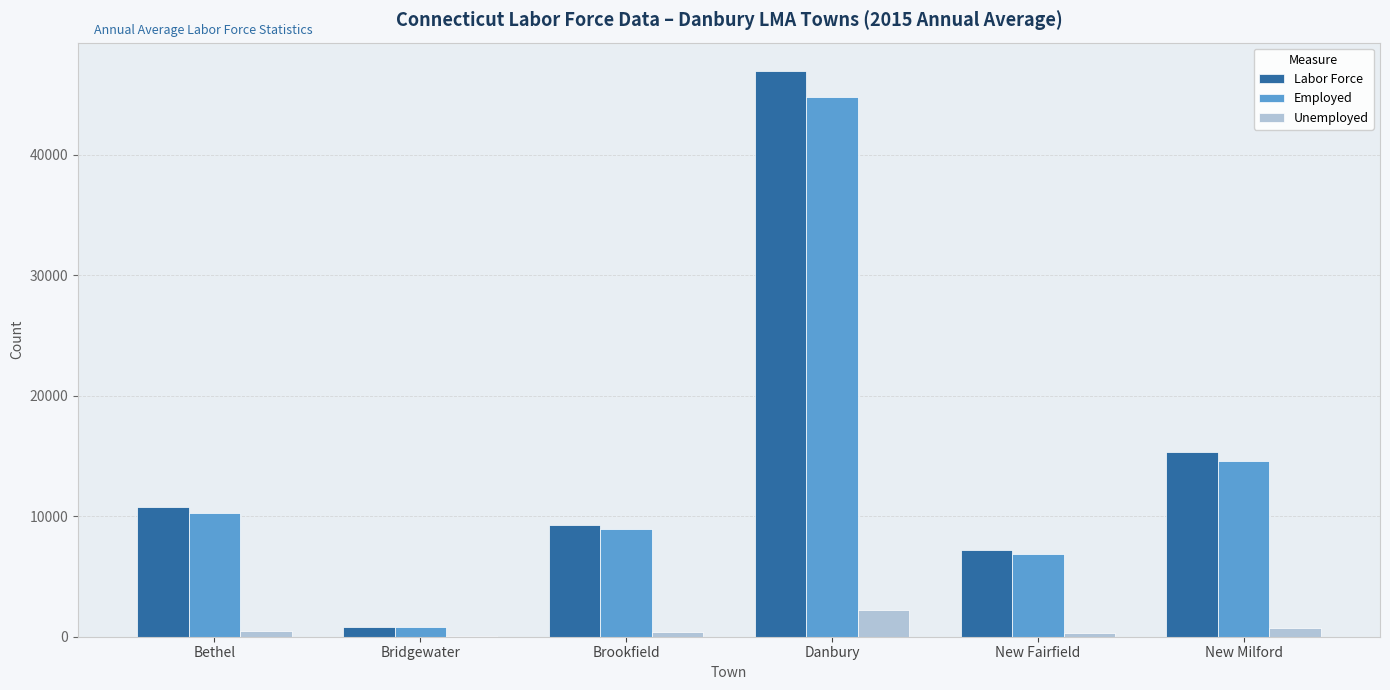

Is it true that Unemployed equals 2196 at Danbury?

True